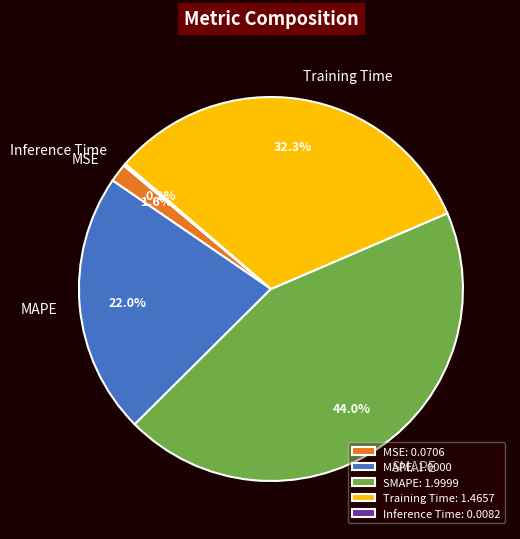

To the nearest percent, what portion does MSE represent?

2%